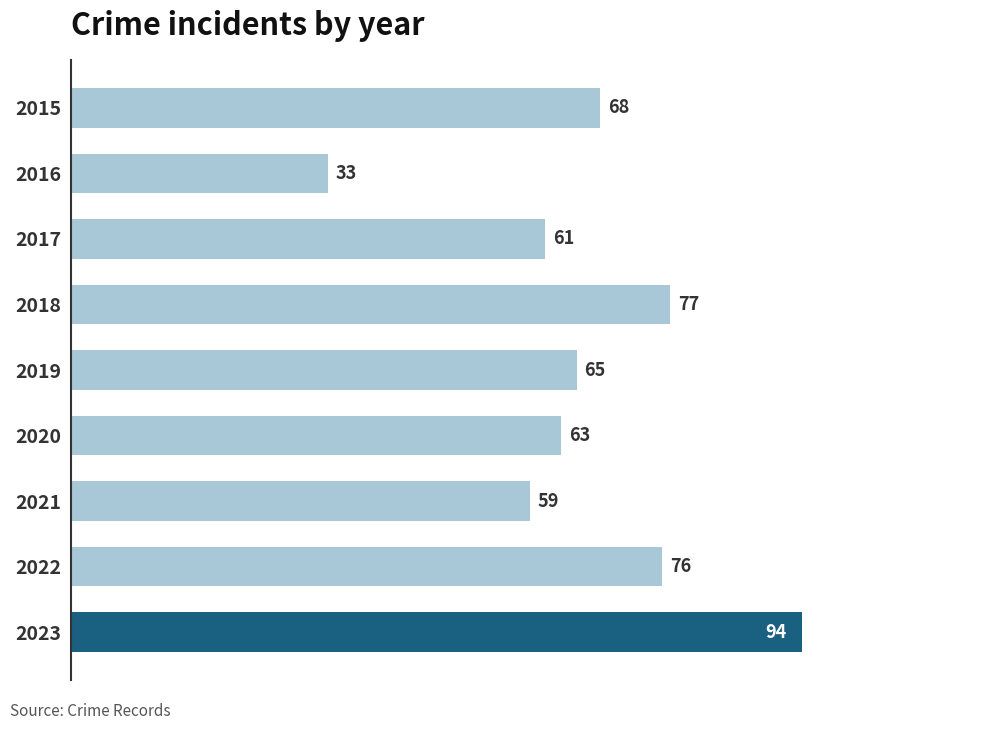

The value at 2021 is 39. True or false?

False